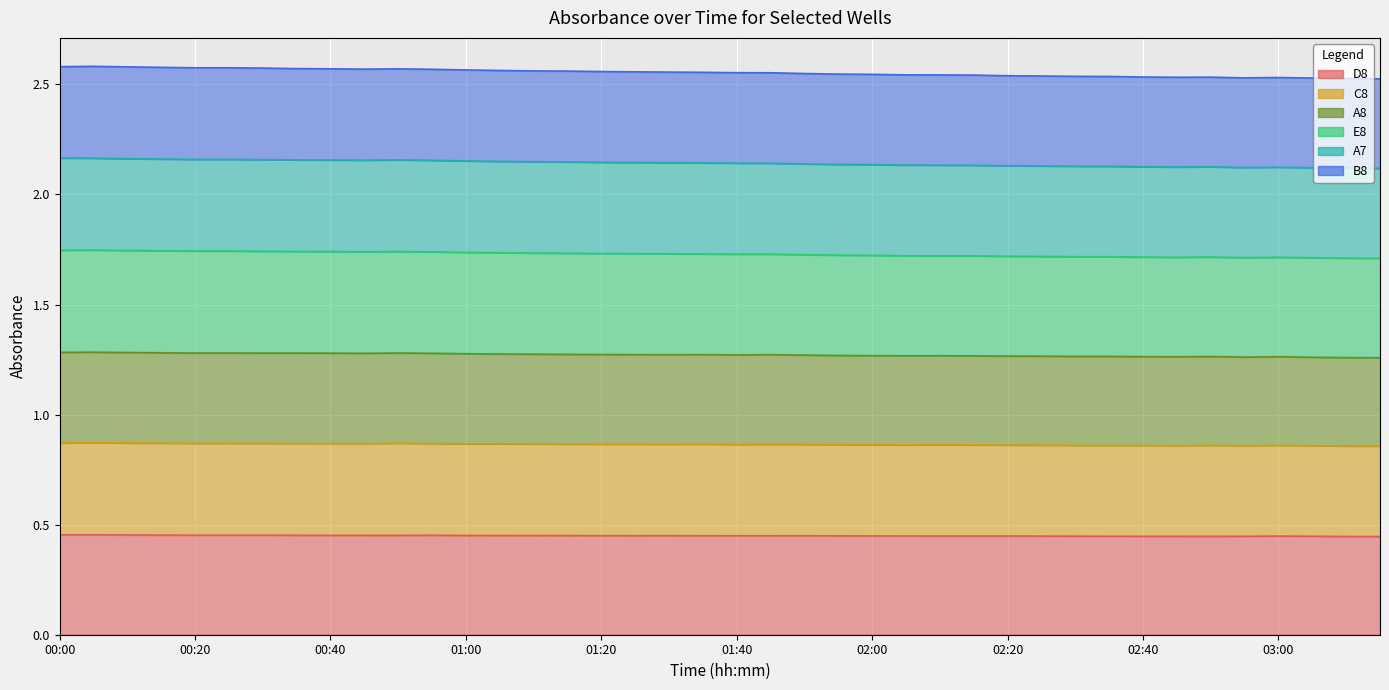

Does the chart display data point markers on the line(s)?

No